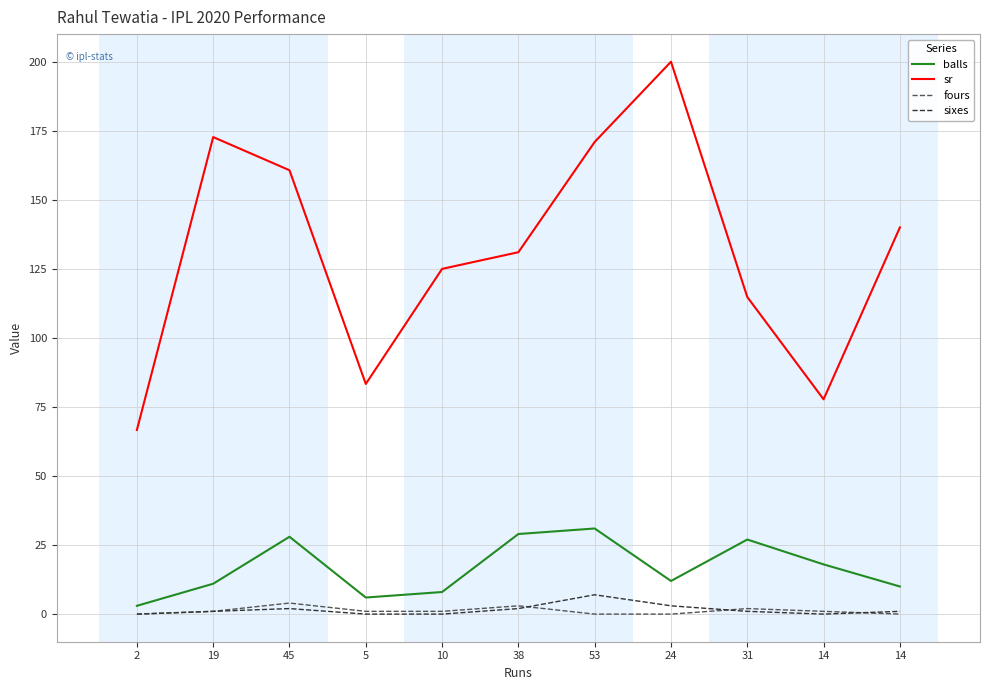

Reading left to right, list all the values displayed in this chart.

balls: 3.0	11.0	28.0	6.0	8.0	29.0	31.0	12.0	27.0	18.0	10.0
sr: 66.7	172.7	160.7	83.3	125.0	131.0	171.0	200.0	114.8	77.8	140.0
fours: 0.0	1.0	4.0	1.0	1.0	3.0	0.0	0.0	2.0	1.0	0.0
sixes: 0.0	1.0	2.0	0.0	0.0	2.0	7.0	3.0	1.0	0.0	1.0